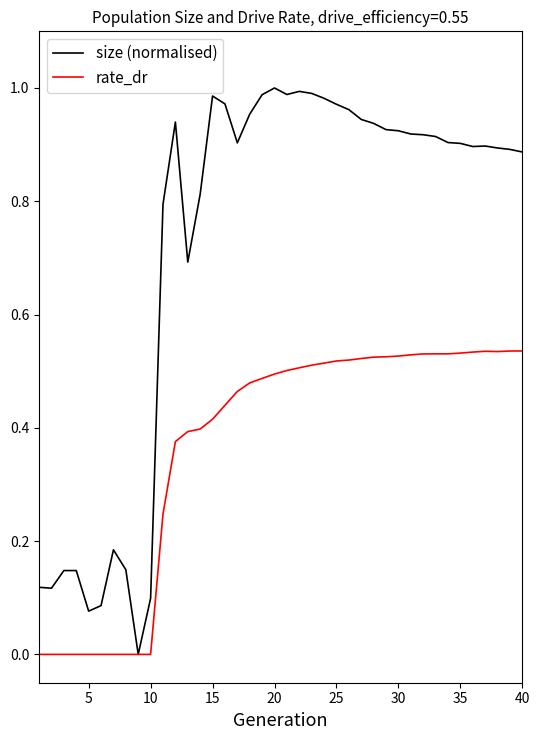

Rank the series by their average value, from lowest to highest.

rate_dr, size (normalised)